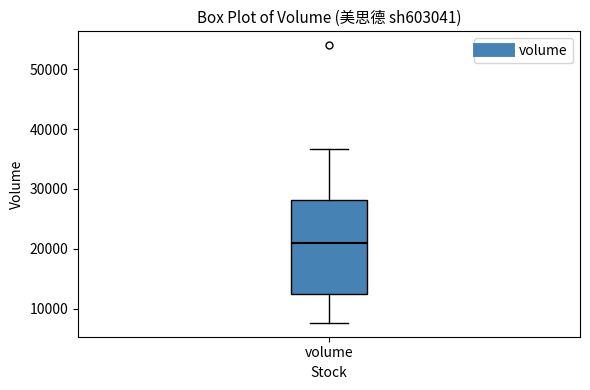

Read this box plot against the y-axis: the position of the median line, the range covered by the box, and the ends of both whiskers. The values are not printed on the chart, so give them approximately, as read against the axis.

median 21000, box 12000 to 28000, whiskers 8000 to 37000